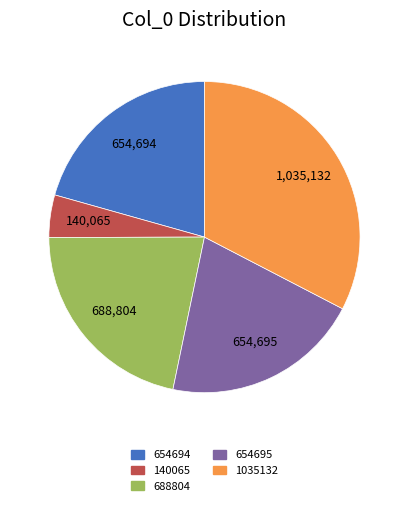

Is it true that 654695 is 21% of the pie?

True